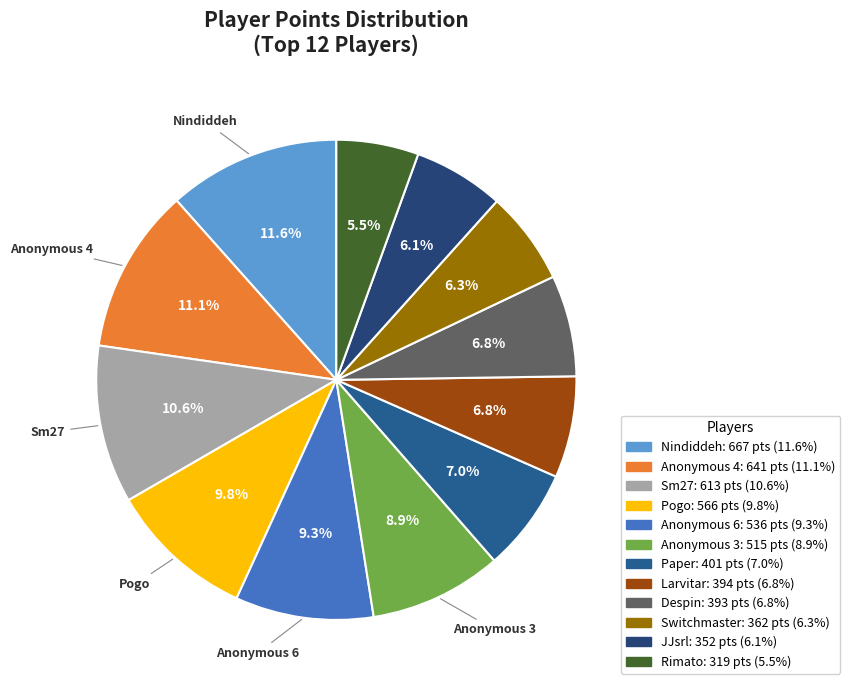

To the nearest percent, what percentage of the pie is Paper?

7%